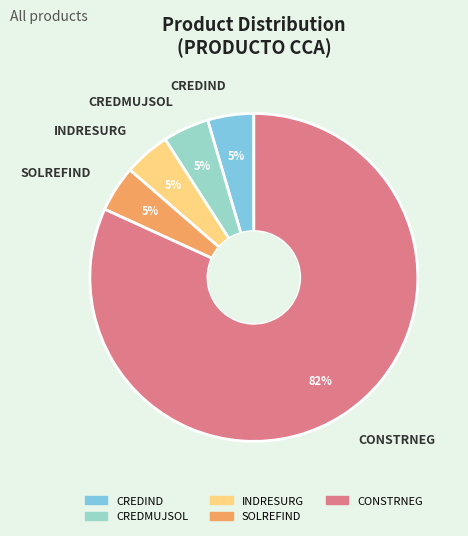

Which slice is the largest?

CONSTRNEG